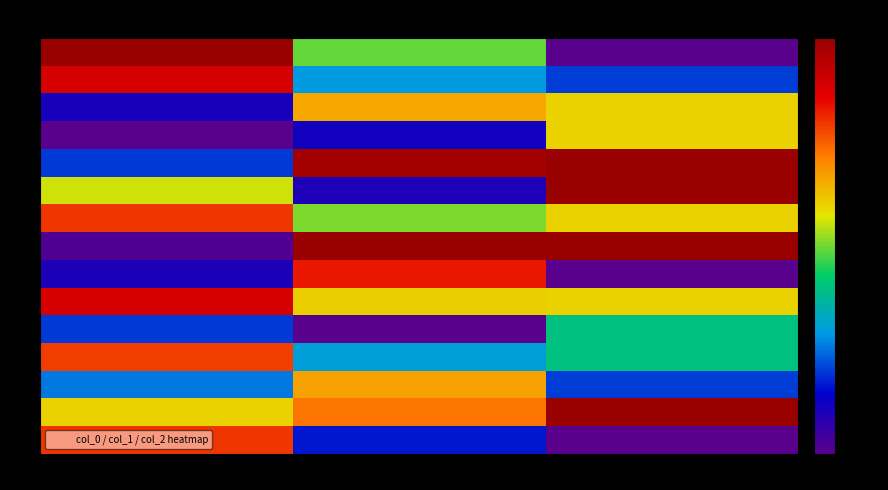

How many series are shown in this chart?

15